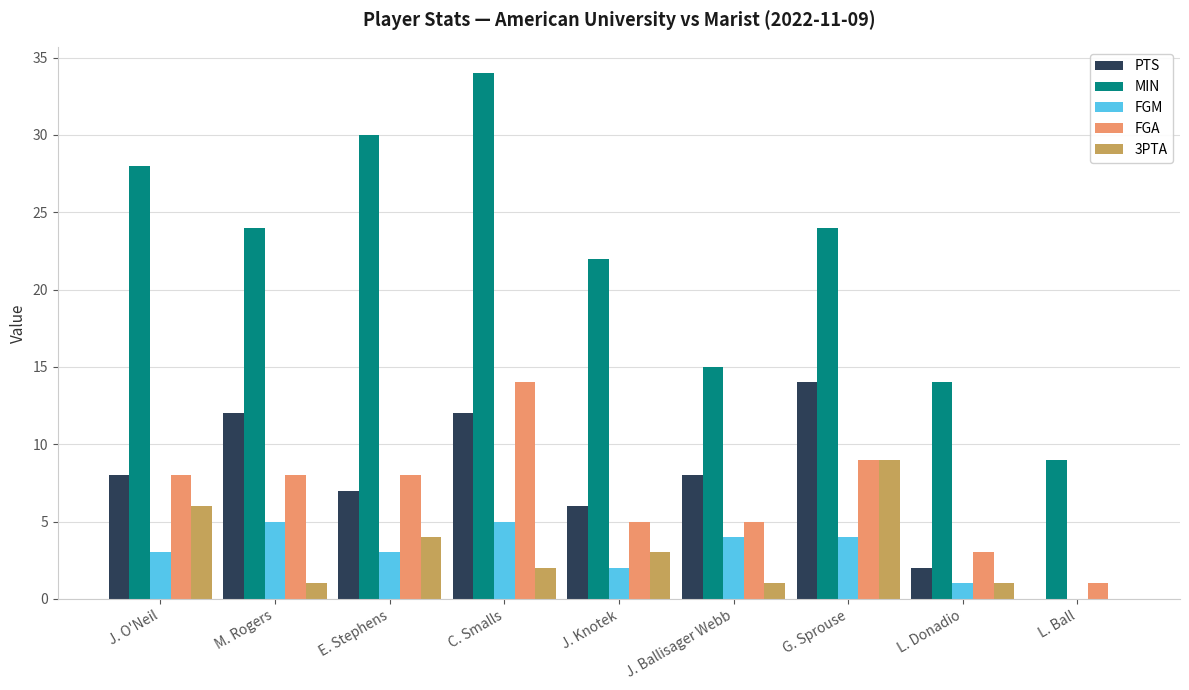

True or false: MIN has a value of 31 at J. Knotek.

False